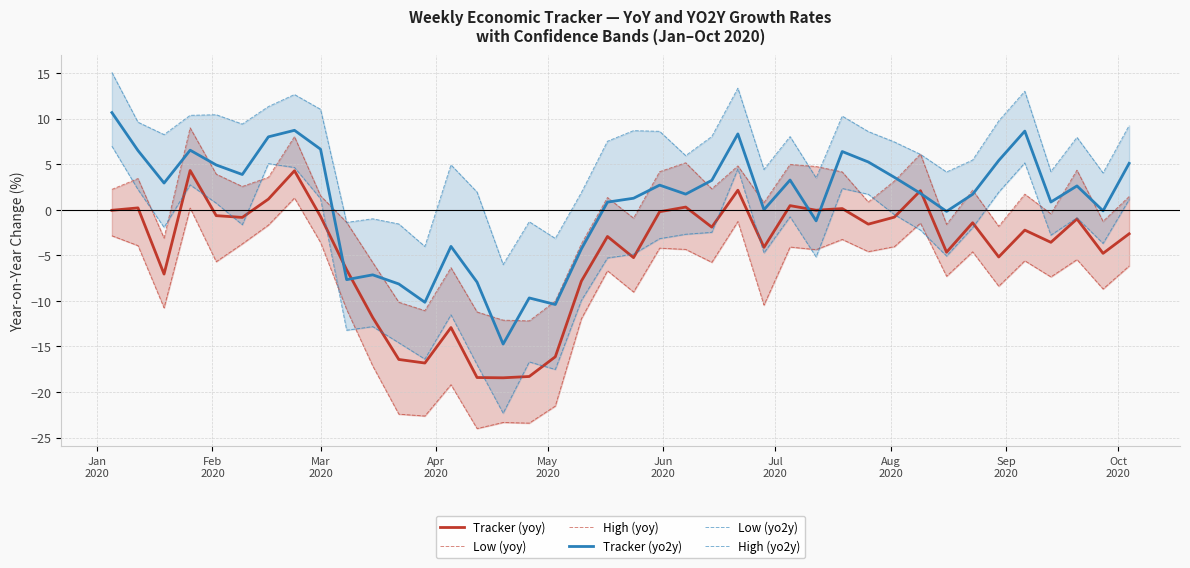

How many interior local valleys does the High (yoy) series have?

12